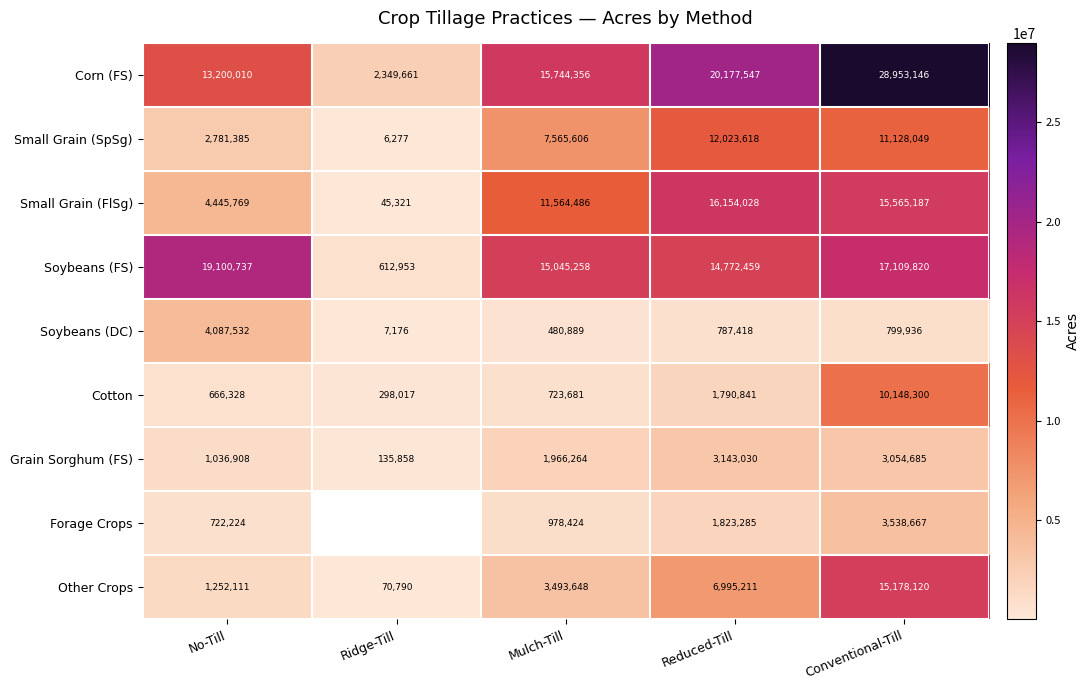

The Grain Sorghum (FS) series shows 74820.3 at Ridge-Till. True or false?

False